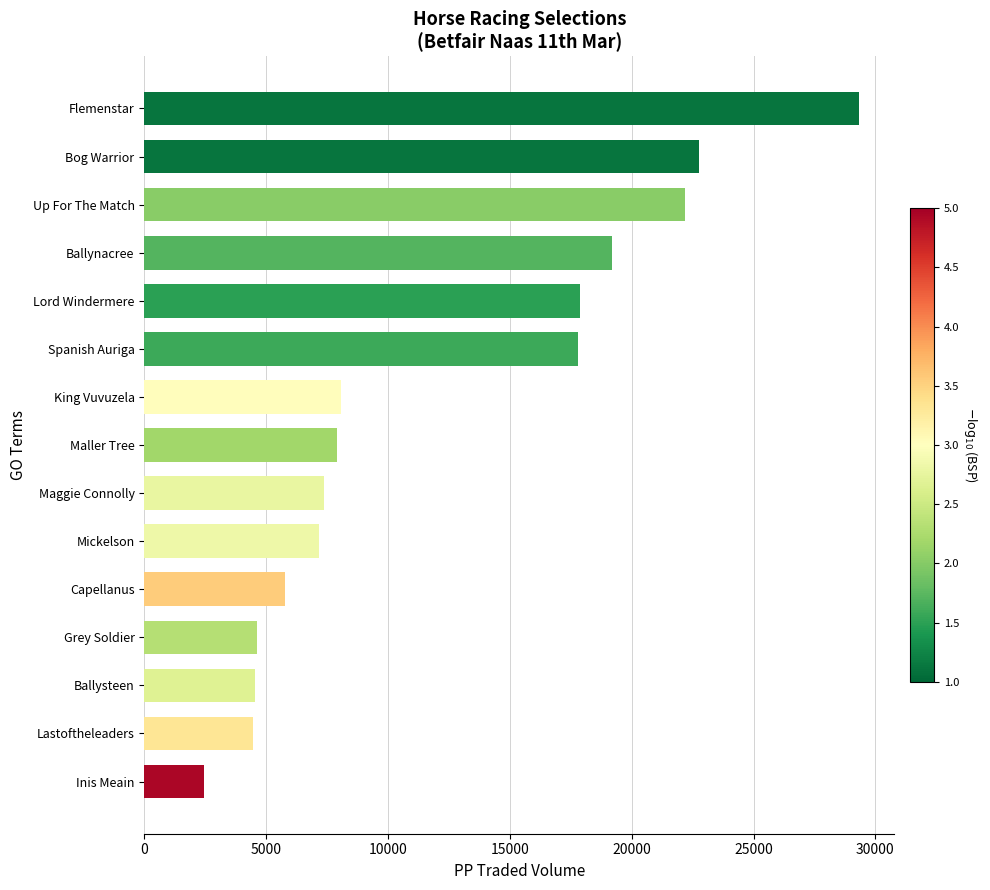

What is the smallest value displayed?

2434.3